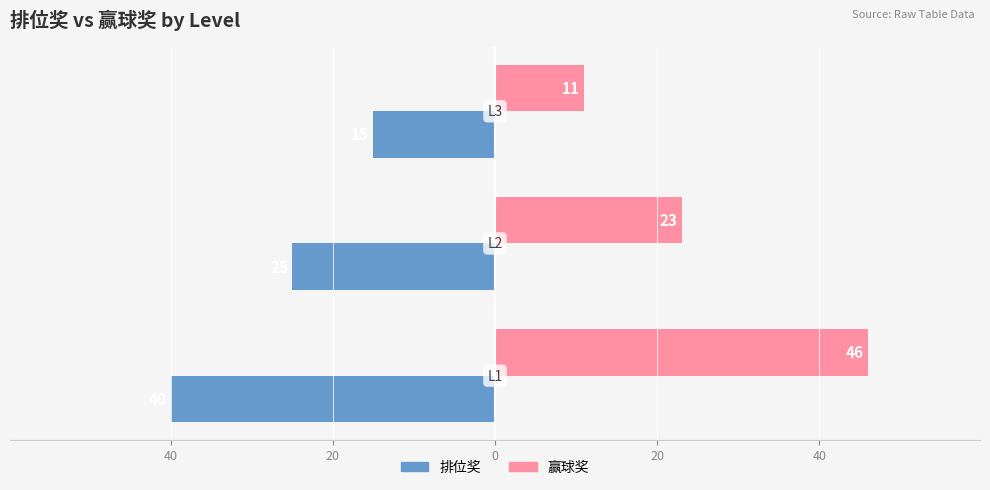

Rank the series by their average value, from highest to lowest.

赢球奖, 排位奖